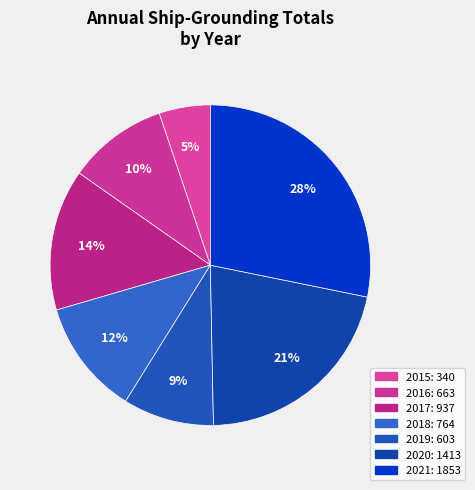

Is there a majority slice in this chart?

No